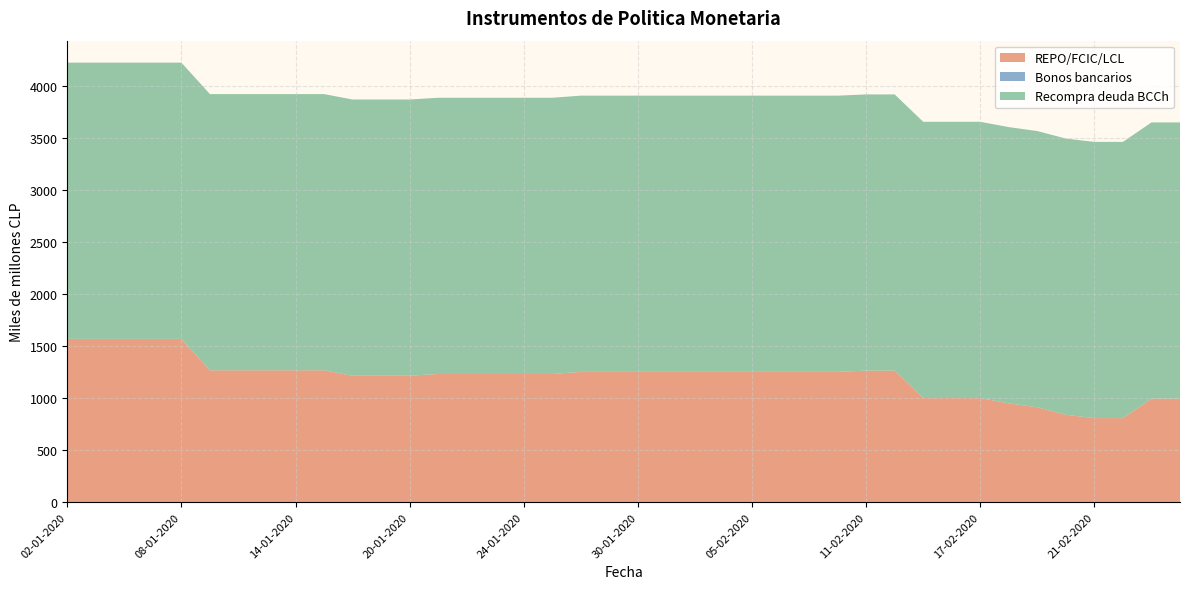

Reading left to right, extract all data points from this chart.

REPO/FCIC/LCL: 1568	1568	1568	1568	1568	1266	1266	1266	1266	1266	1214	1214	1214	1231	1231	1231	1231	1231	1251	1251	1251	1251	1251	1251	1251	1251	1251	1251	1263	1263	1000	1000	1000	949	911	839	807	807	994	994
Bonos bancarios: 0	0	0	0	0	0	0	0	0	0	0	0	0	0	0	0	0	0	0	0	0	0	0	0	0	0	0	0	0	0	0	0	0	0	0	0	0	0	0	0
Recompra deuda BCCh: 2652	2652	2652	2652	2652	2652	2652	2652	2652	2652	2652	2652	2652	2652	2652	2652	2652	2652	2652	2652	2652	2652	2652	2652	2652	2652	2652	2652	2652	2652	2652	2652	2652	2652	2652	2652	2652	2652	2652	2652